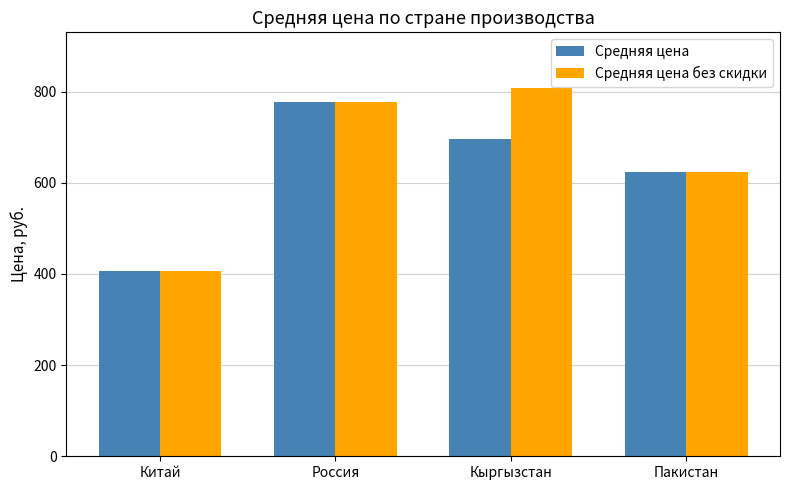

Is it true that Средняя цена equals 109.2 at Китай?

False